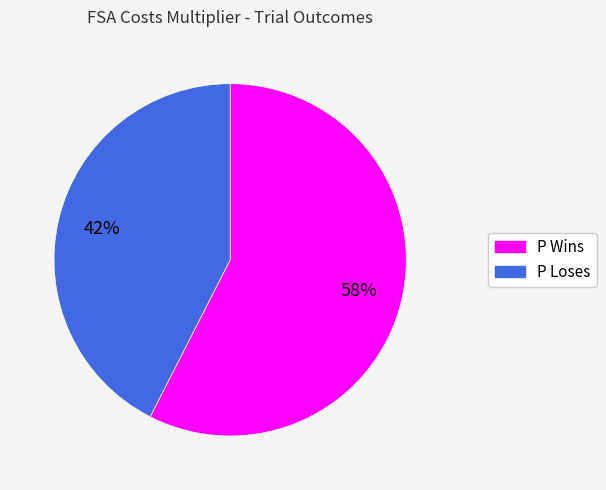

Count the number of slices in the pie.

2